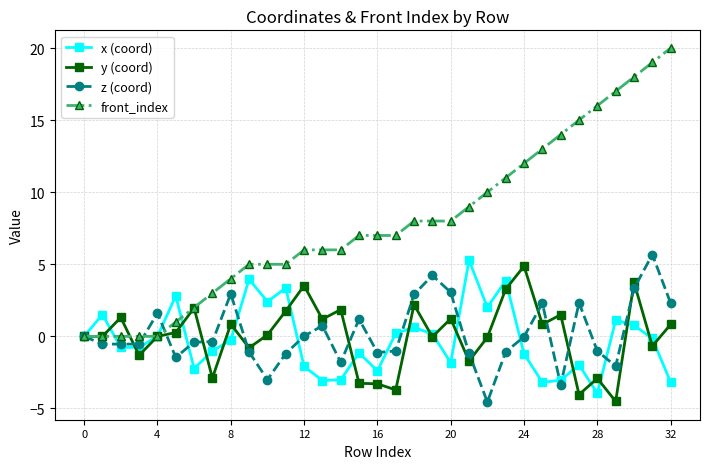

In x (coord), how many points are lower than both neighbors (excluding endpoints)?

9